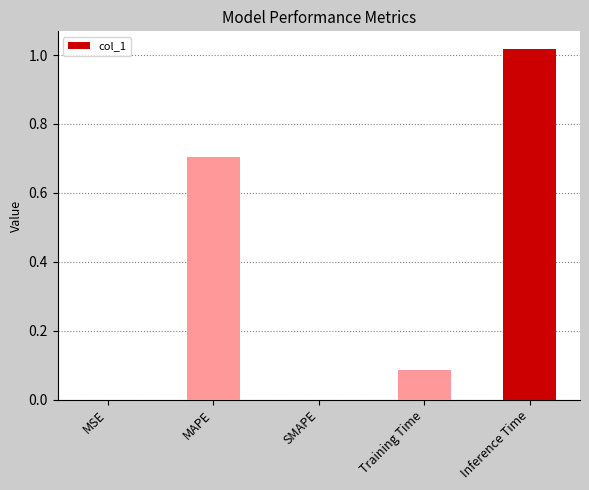

What is the sum of all values?

1.8